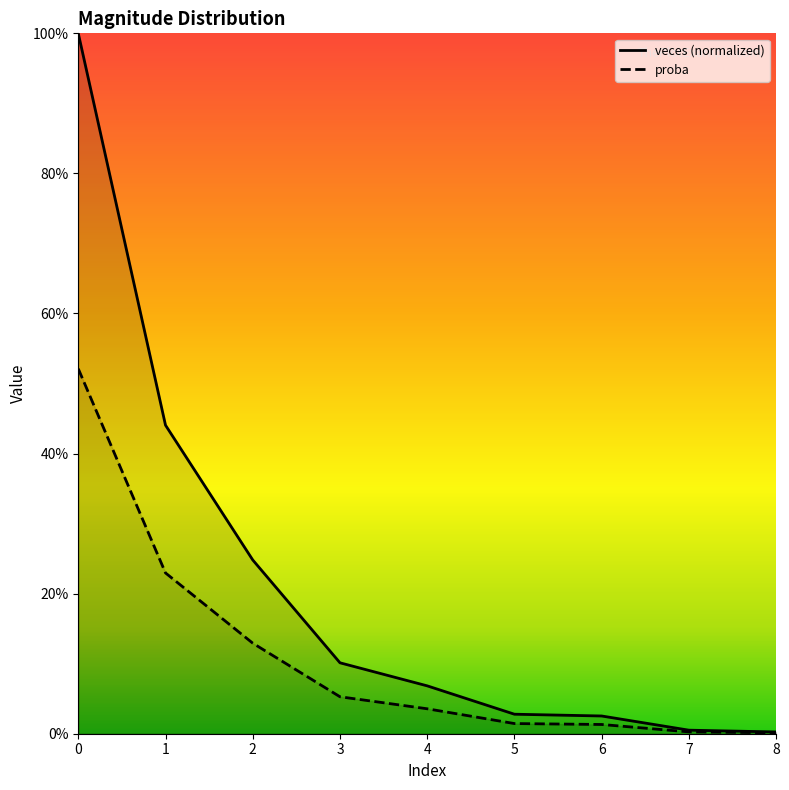

What are all the series names shown in the legend?

veces (normalized), proba